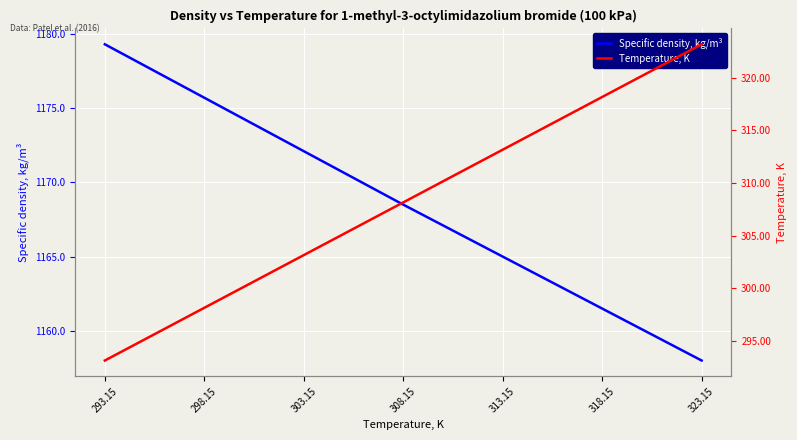

Reading right to left, transcribe all the data shown in this chart.

Specific density, kg/m³: 323.15=1158.0	318.15=1161.5	313.15=1165.0	308.15=1168.5	303.15=1172.1	298.15=1175.7	293.15=1179.3
Temperature, K: 323.15=323.1	318.15=318.1	313.15=313.1	308.15=308.1	303.15=303.1	298.15=298.1	293.15=293.1